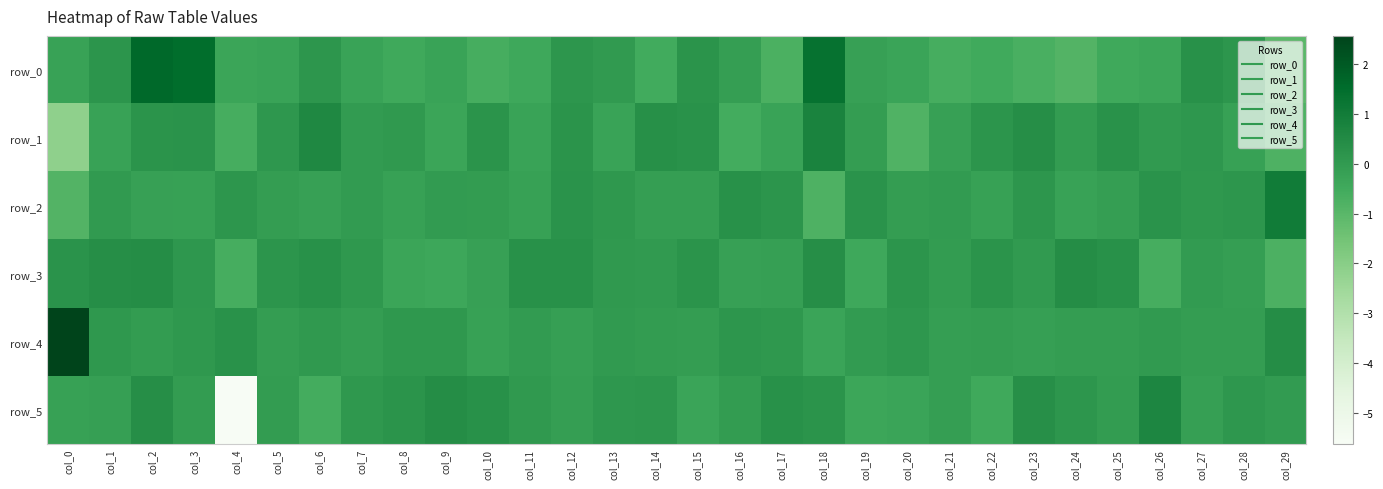

Which series changed the most between col_7 and col_20?

row_1